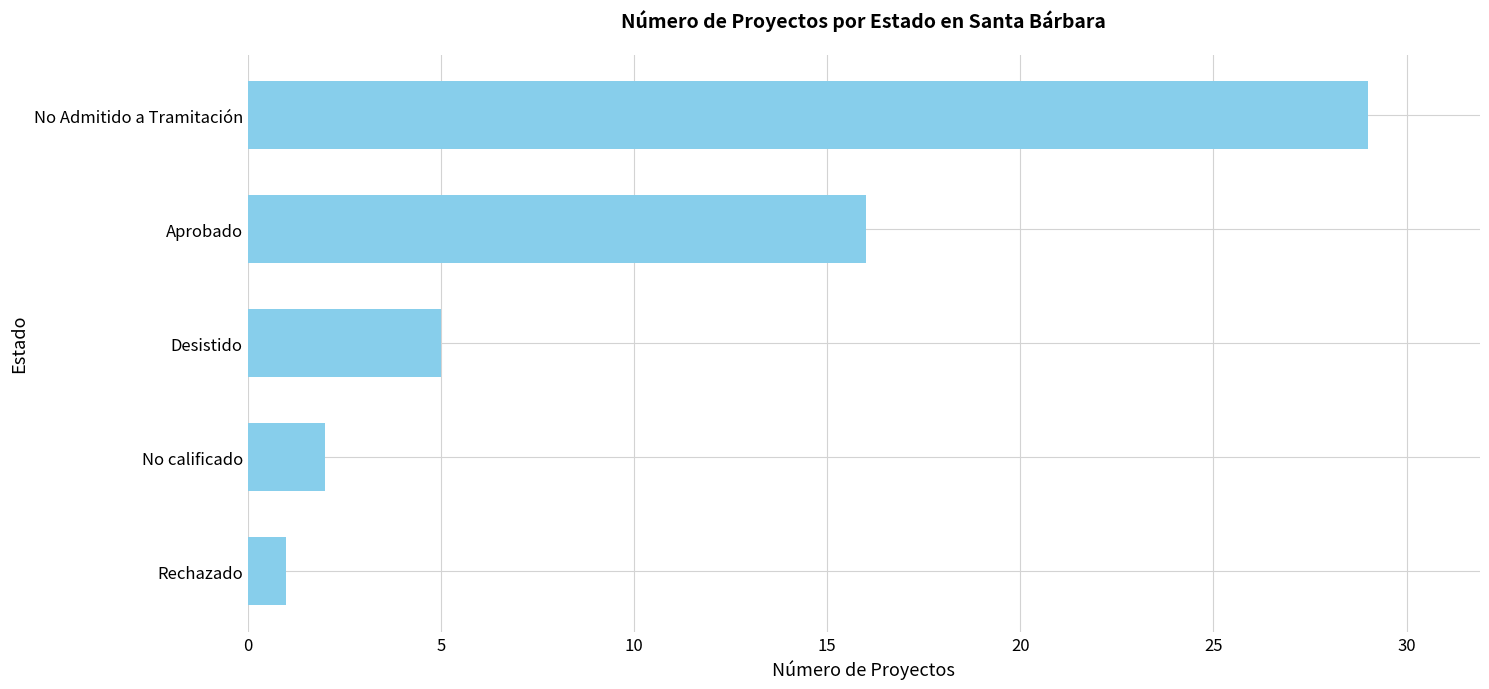

List the labels in order of value, largest first.

No Admitido a Tramitación, Aprobado, Desistido, No calificado, Rechazado